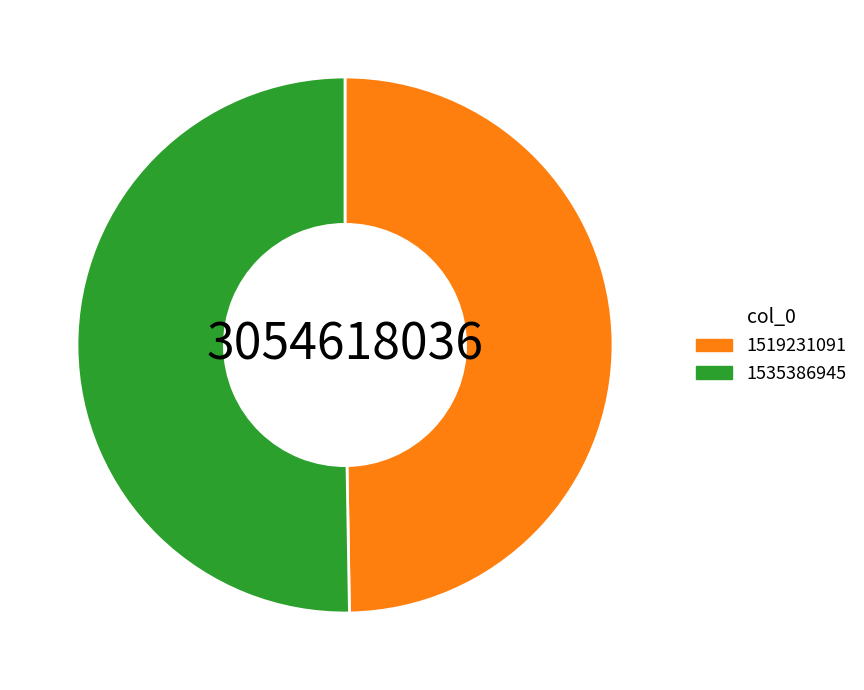

Rank the categories by value from highest to lowest.

1535386945, 1519231091